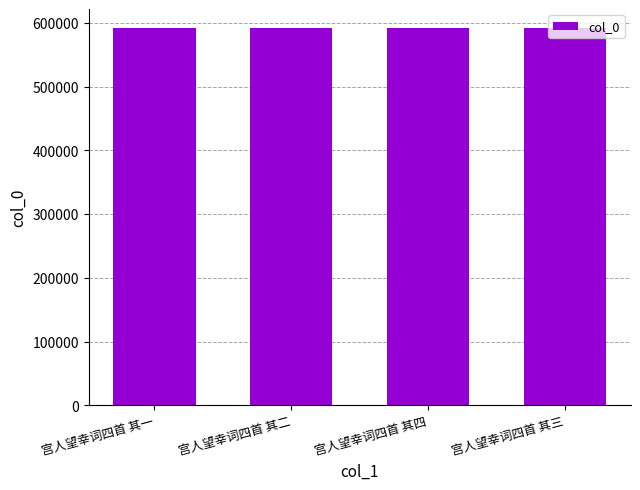

Count the values in the range 591752 to 591754.

3